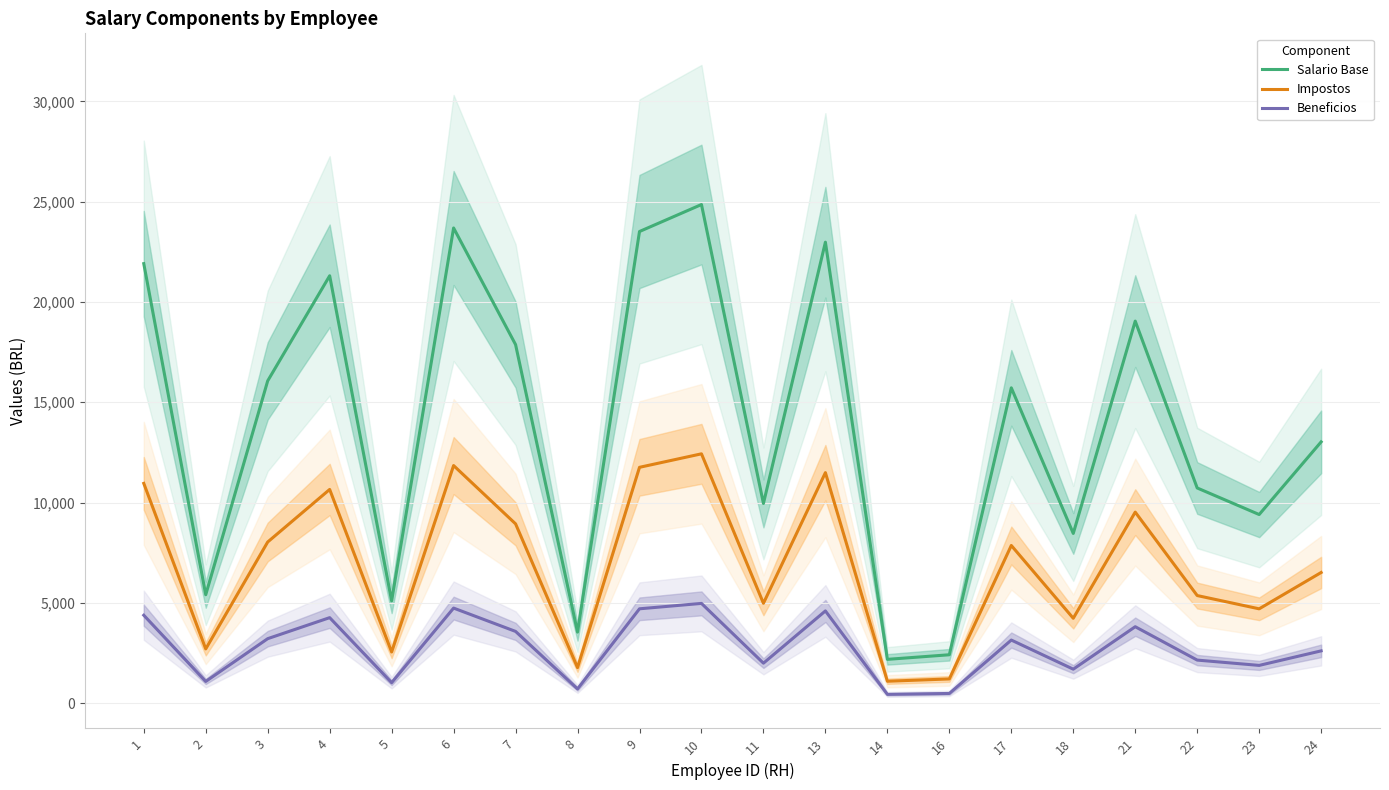

Between 22 and 16, which is larger?

22